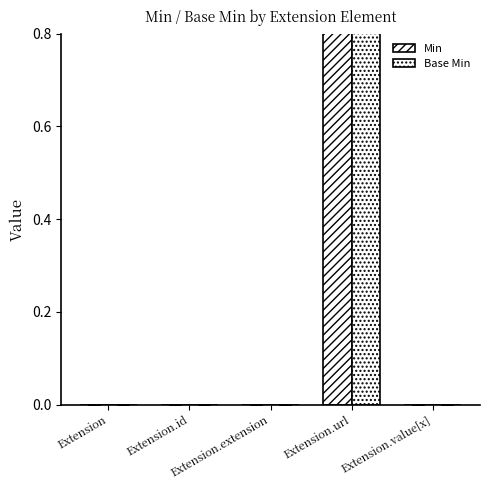

Which series has the largest total across all categories?

Min